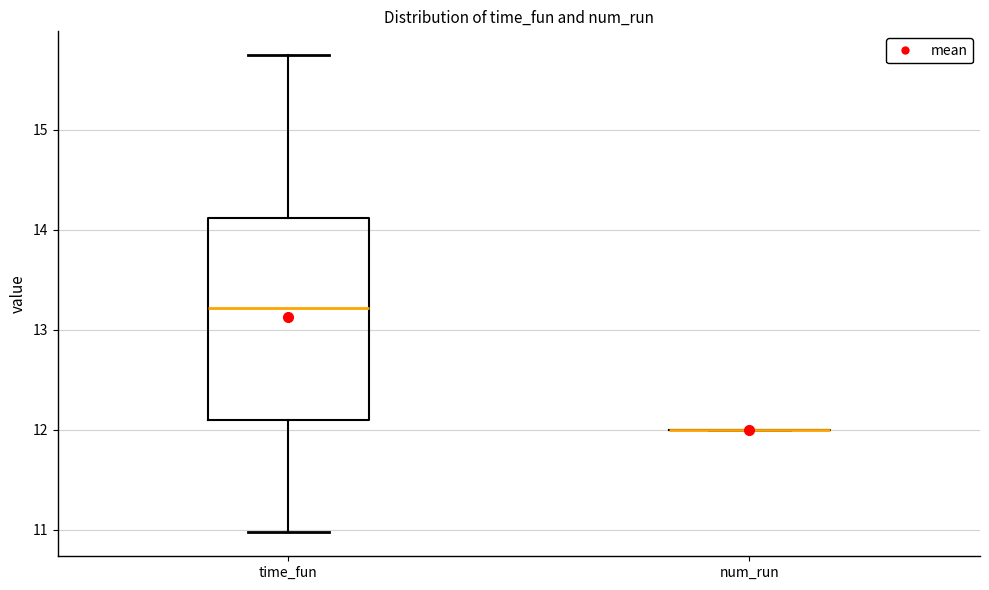

Reading left to right, read every box against the y-axis: the position of its median line, the range the box covers, and the ends of its whiskers. The values are not printed on the chart, so give them approximately, as read against the axis.

time_fun: median 13.2, box 12.1 to 14.1, whiskers 11.0 to 15.7
num_run: box collapsed to a line at 12.0, whiskers 12.0 to 12.0